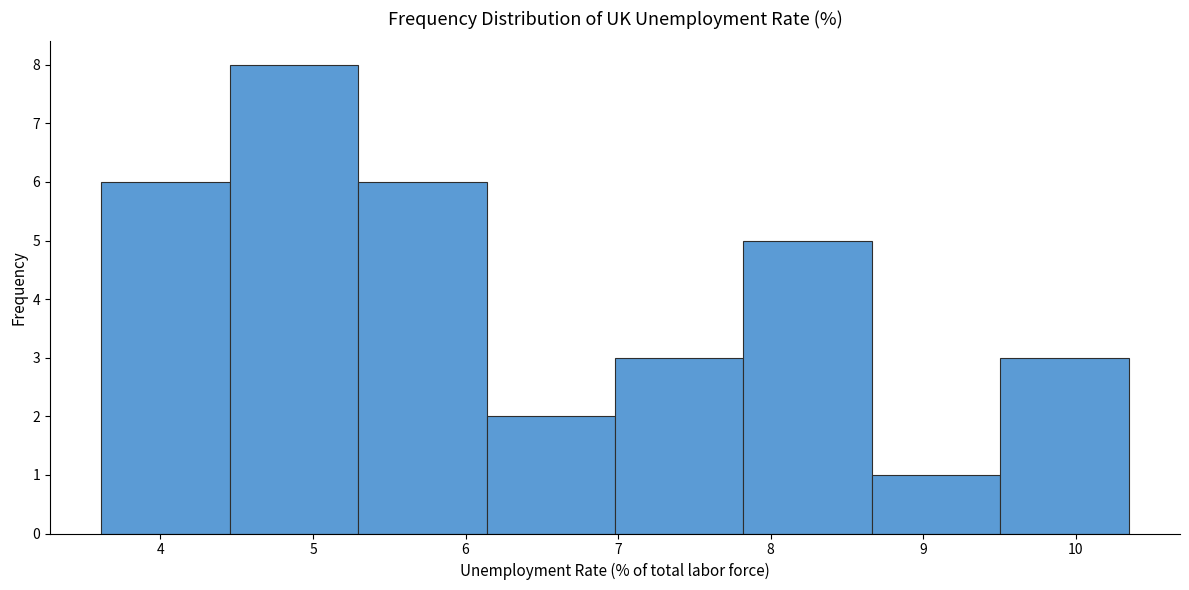

Reading left to right, transcribe this chart: for each bar, give the range it covers on the x-axis and its height. Neither the bar edges nor the heights are printed on the chart, so give them approximately, as read against the axes.

3.6 to 4.5: 6
4.5 to 5.3: 8
5.3 to 6.1: 6
6.1 to 7.0: 2
7.0 to 7.8: 3
7.8 to 8.7: 5
8.7 to 9.5: 1
9.5 to 10.3: 3